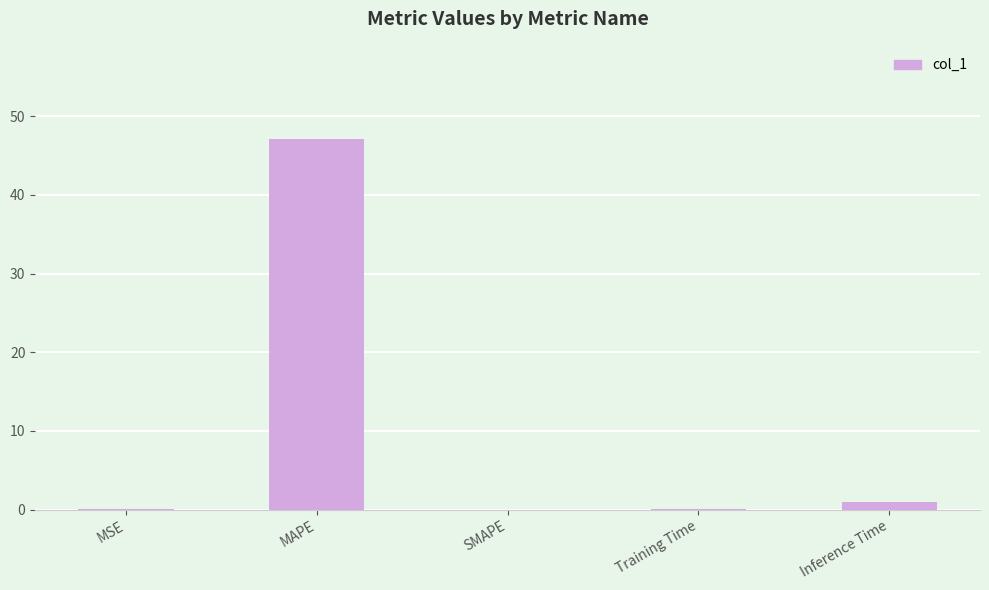

The chart shows a value of 0.1 at Training Time. True or false?

True